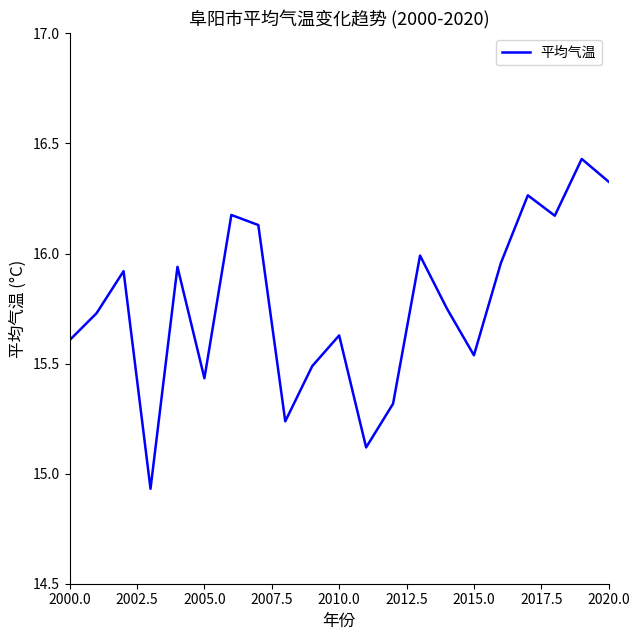

What is the difference between the maximum and minimum values?

1.5